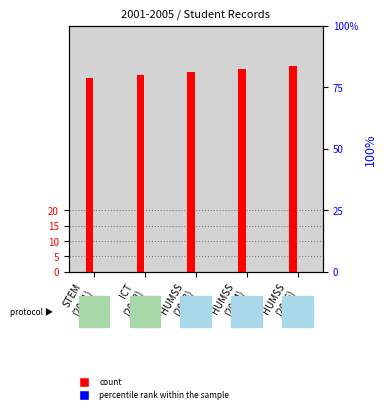

How many groups of bars are there?

5